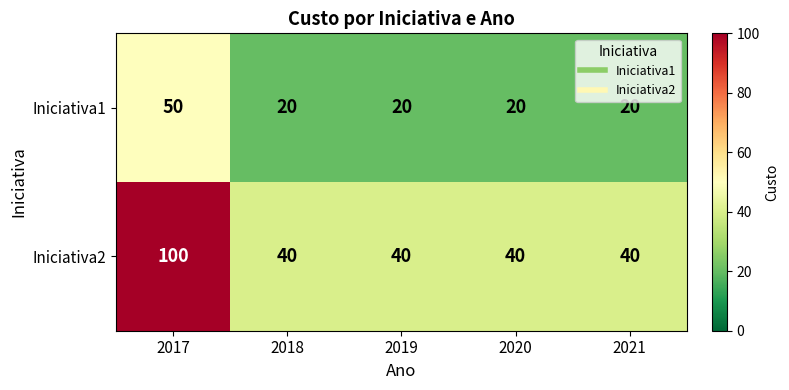

Reading left to right, transcribe all the data shown in this chart.

Iniciativa1: 2017=50	2018=20	2019=20	2020=20	2021=20
Iniciativa2: 2017=100	2018=40	2019=40	2020=40	2021=40